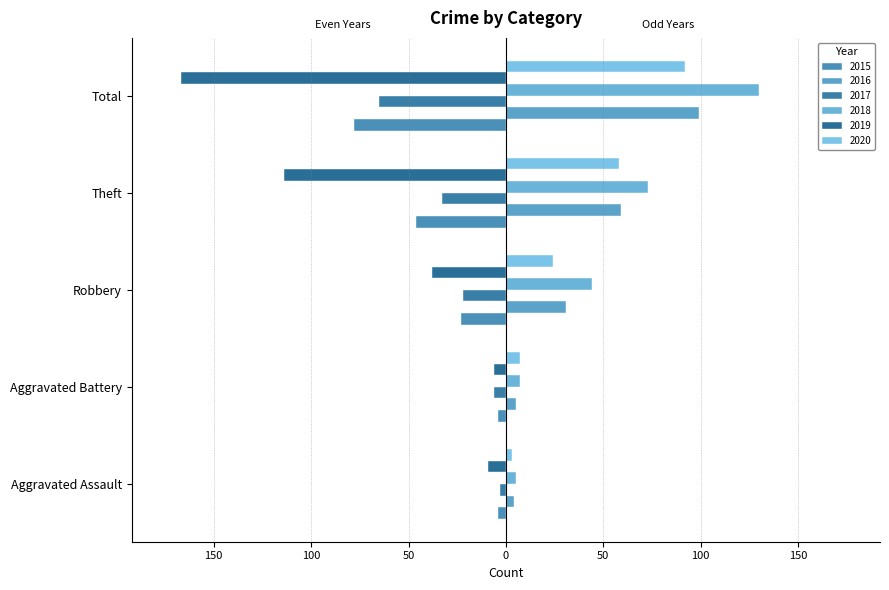

Reading right to left, what are all the values shown in this chart?

2015: Total=-78	Theft=-46	Robbery=-23	Aggravated Battery=-4	Aggravated Assault=-4
2016: Total=99	Theft=59	Robbery=31	Aggravated Battery=5	Aggravated Assault=4
2017: Total=-65	Theft=-33	Robbery=-22	Aggravated Battery=-6	Aggravated Assault=-3
2018: Total=130	Theft=73	Robbery=44	Aggravated Battery=7	Aggravated Assault=5
2019: Total=-167	Theft=-114	Robbery=-38	Aggravated Battery=-6	Aggravated Assault=-9
2020: Total=92	Theft=58	Robbery=24	Aggravated Battery=7	Aggravated Assault=3